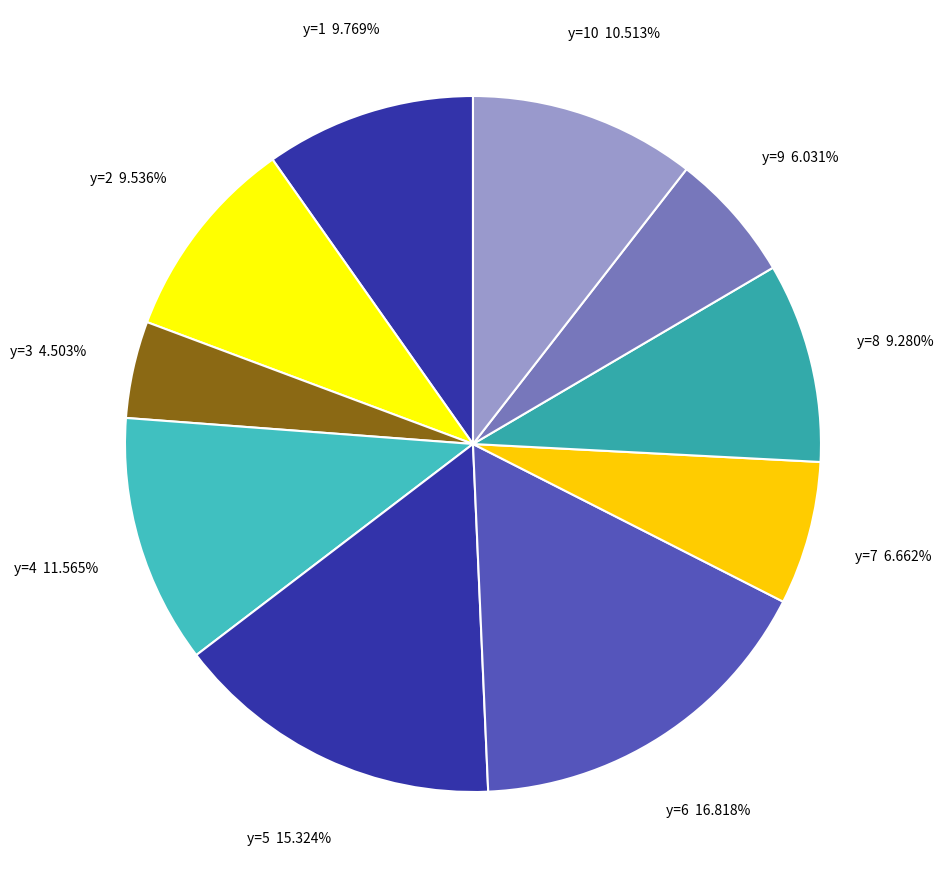

Is it true that y=3 is 13% of the pie?

False